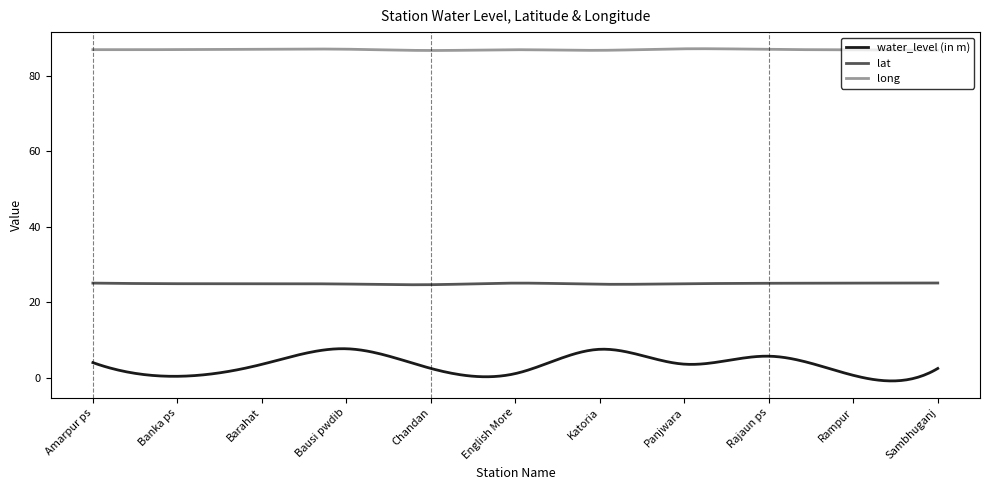

True or false: lat and water_level (in m) intersect in this chart.

False